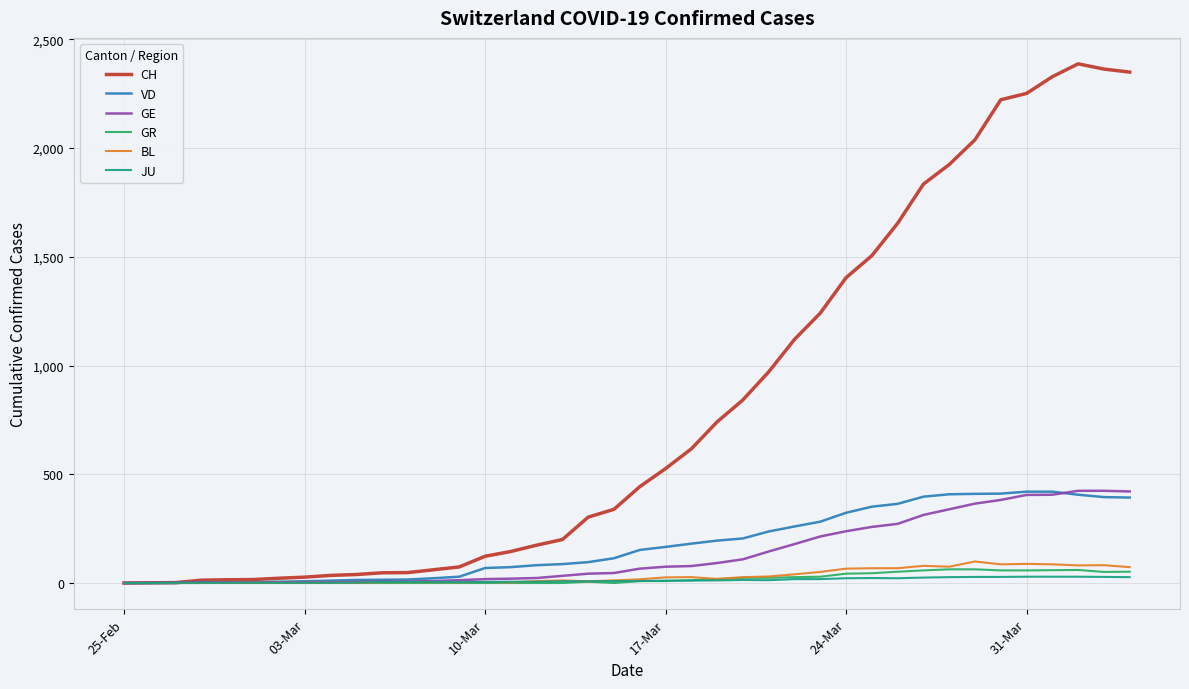

Which series has the largest total across all categories?

CH